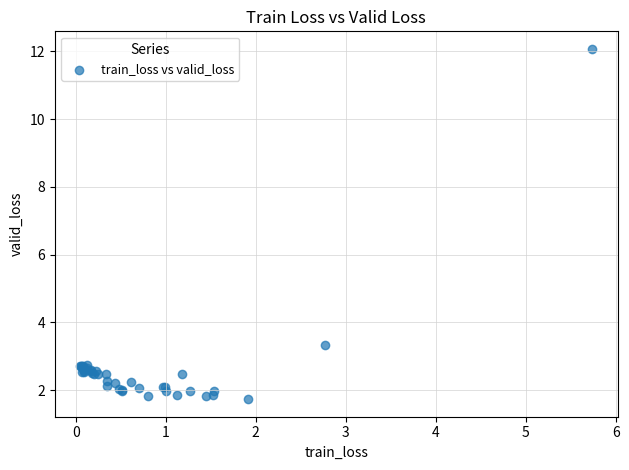

What Y value in the scatter plot is closest to 6?

3.3